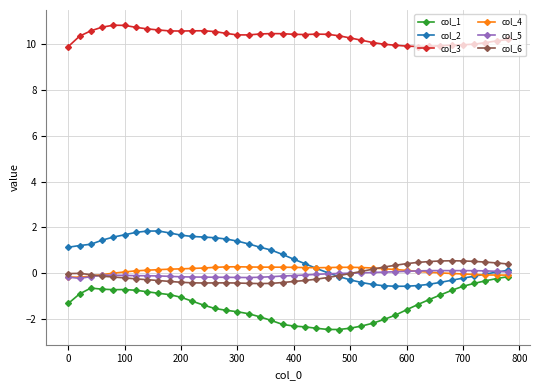

What are all the series names shown in the legend?

col_1, col_2, col_3, col_4, col_5, col_6